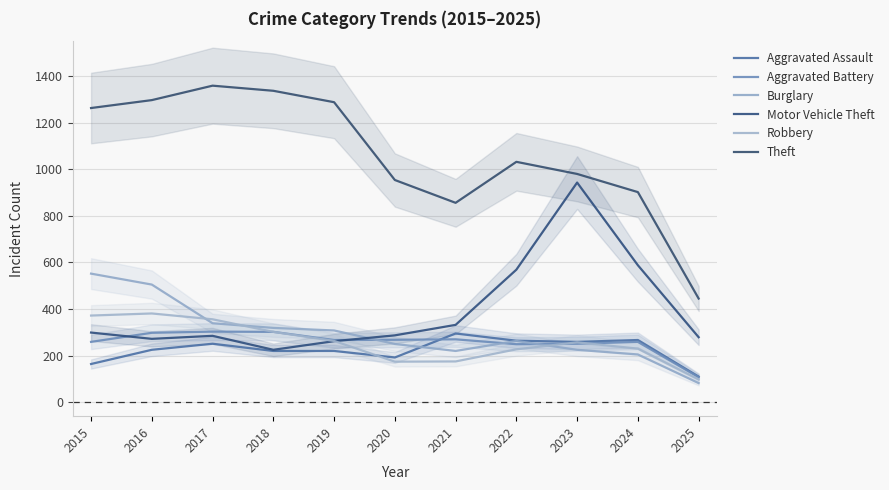

List the labels in order of Motor Vehicle Theft value, smallest first.

2018, 2019, 2016, 2025, 2017, 2020, 2015, 2021, 2022, 2024, 2023